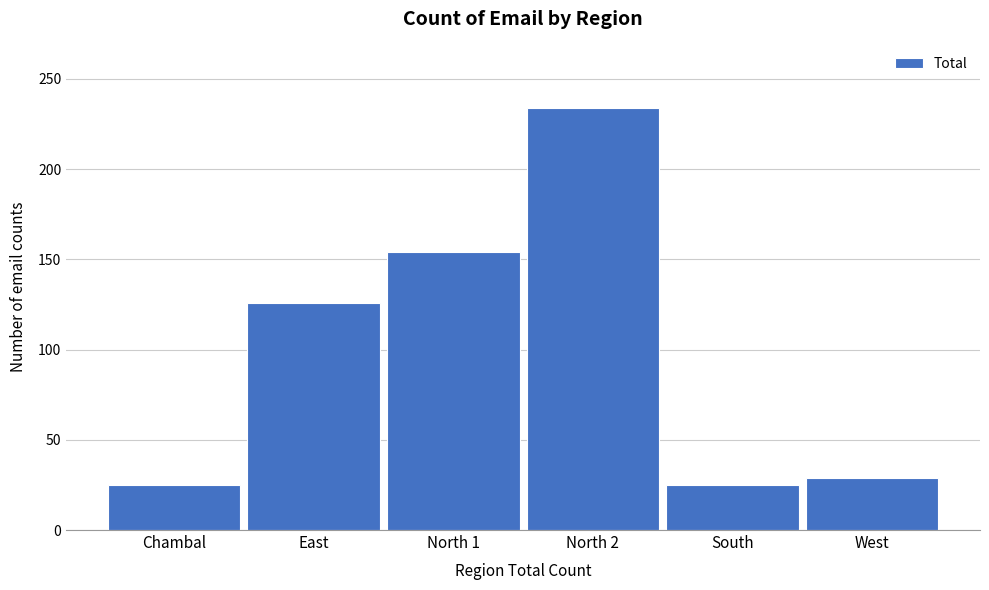

Reading left to right, extract all data points from this chart.

25	126	154	234	25	29